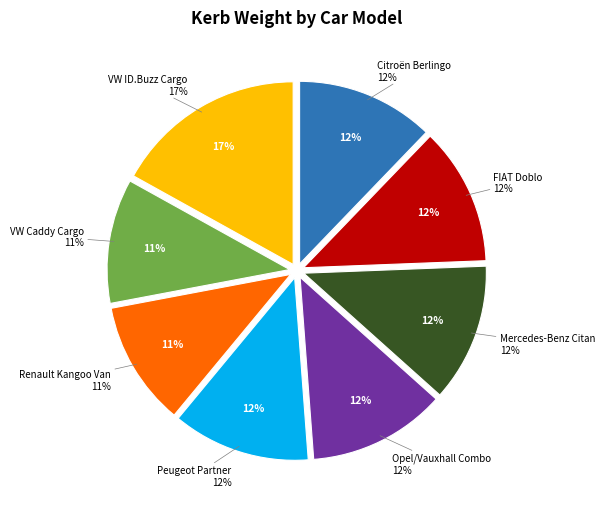

How many slices are in this pie chart?

8